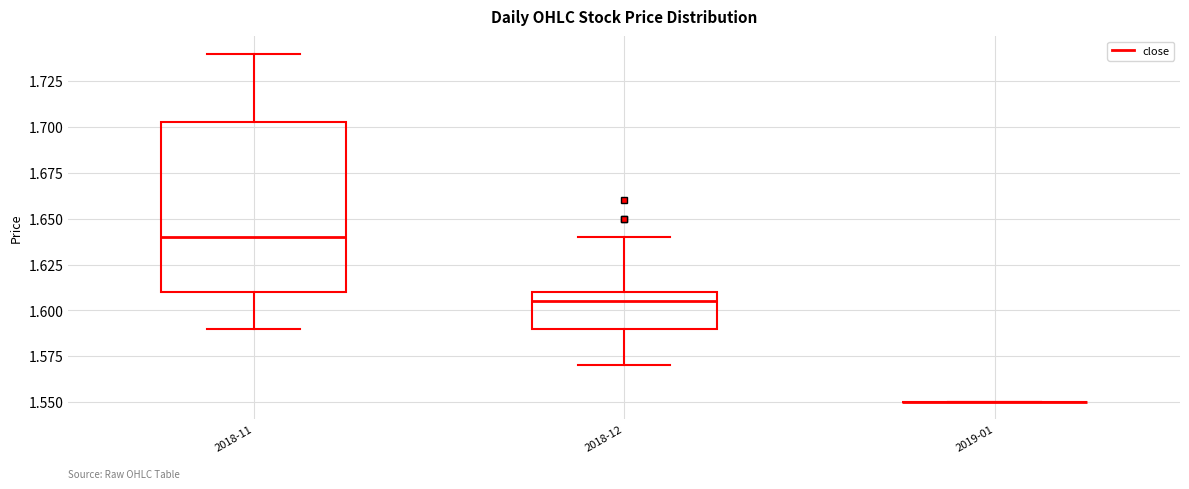

Reading left to right, read every box against the y-axis: the position of its median line, the range the box covers, and the ends of its whiskers. The values are not printed on the chart, so give them approximately, as read against the axis.

2018-11: median 1.640, box 1.610 to 1.705, whiskers 1.590 to 1.740
2018-12: median 1.605, box 1.590 to 1.610, whiskers 1.570 to 1.640
2019-01: box collapsed to a line at 1.550, whiskers 1.550 to 1.550